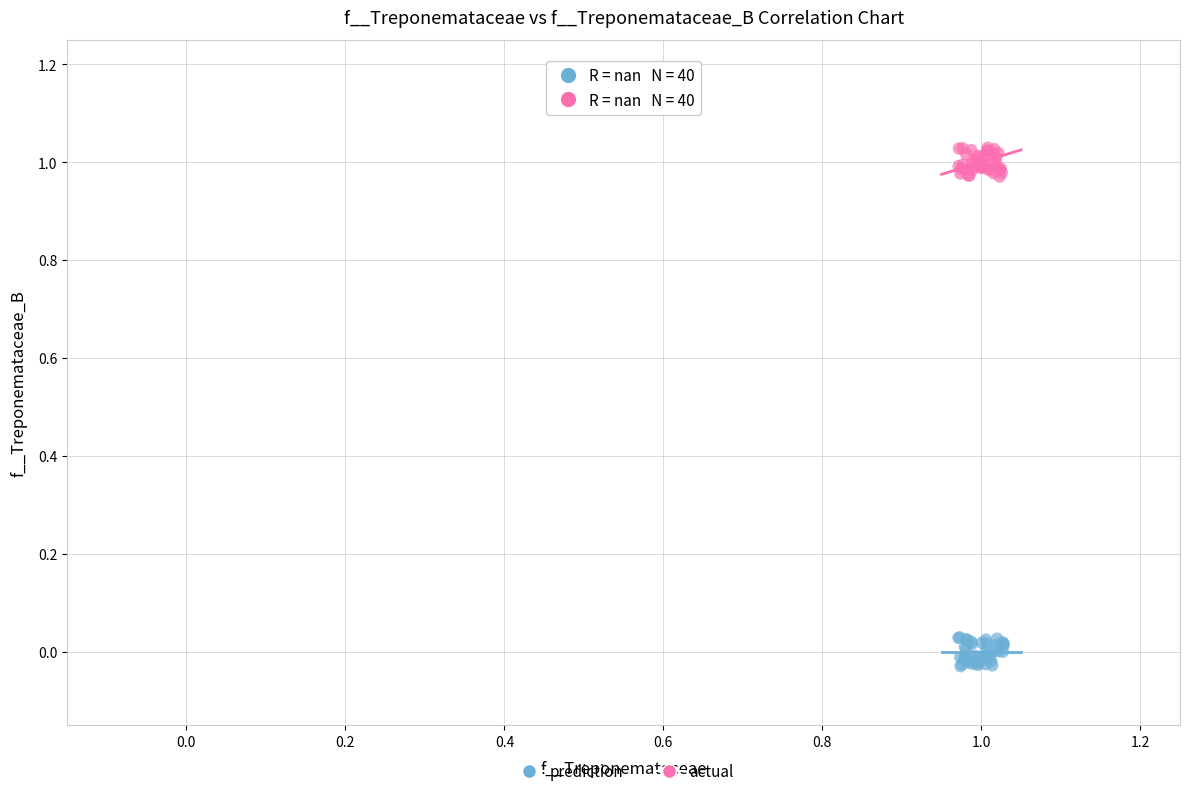

Which series contains the highest Y value?

actual